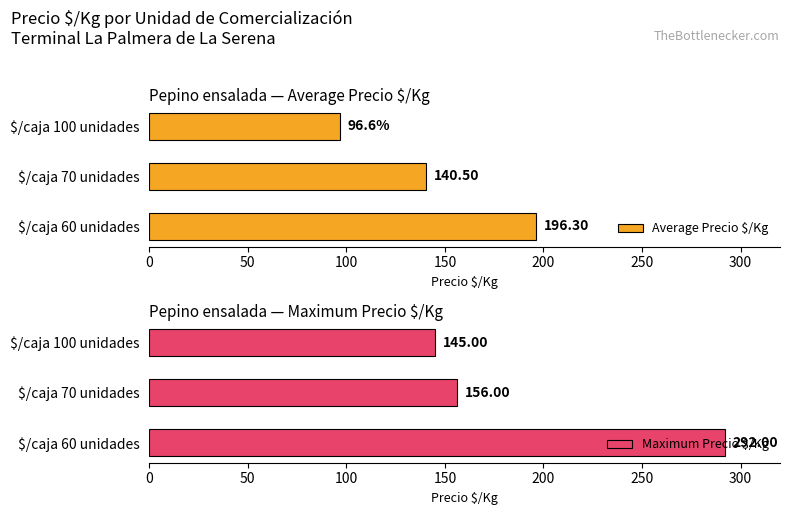

Rank the series by their average value, from lowest to highest.

Average Precio $/Kg, Maximum Precio $/Kg